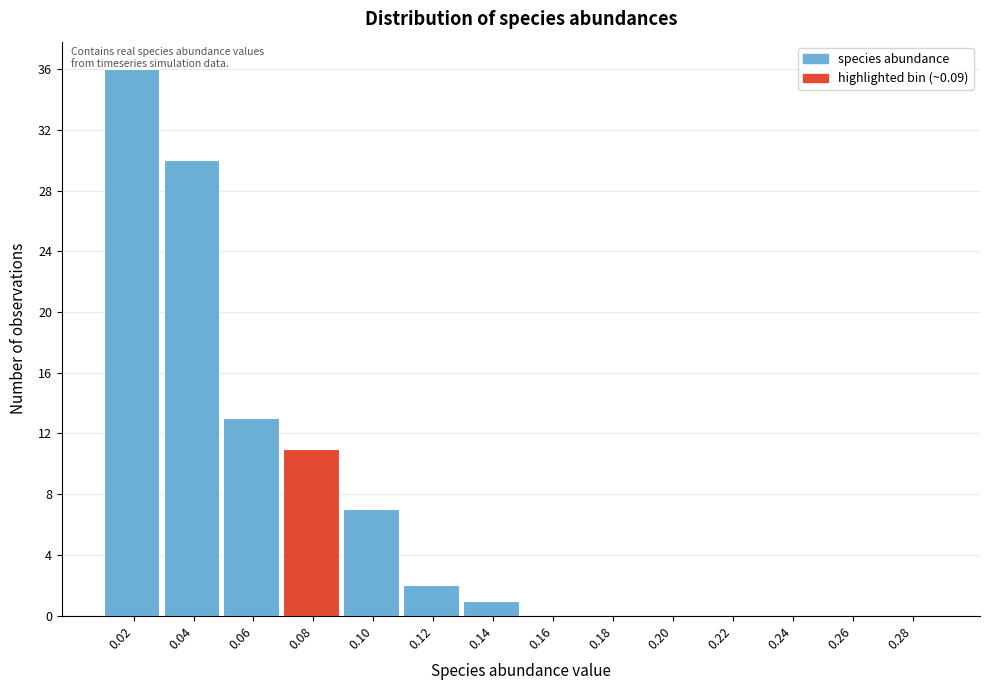

What is the maximum value shown in the chart?

36